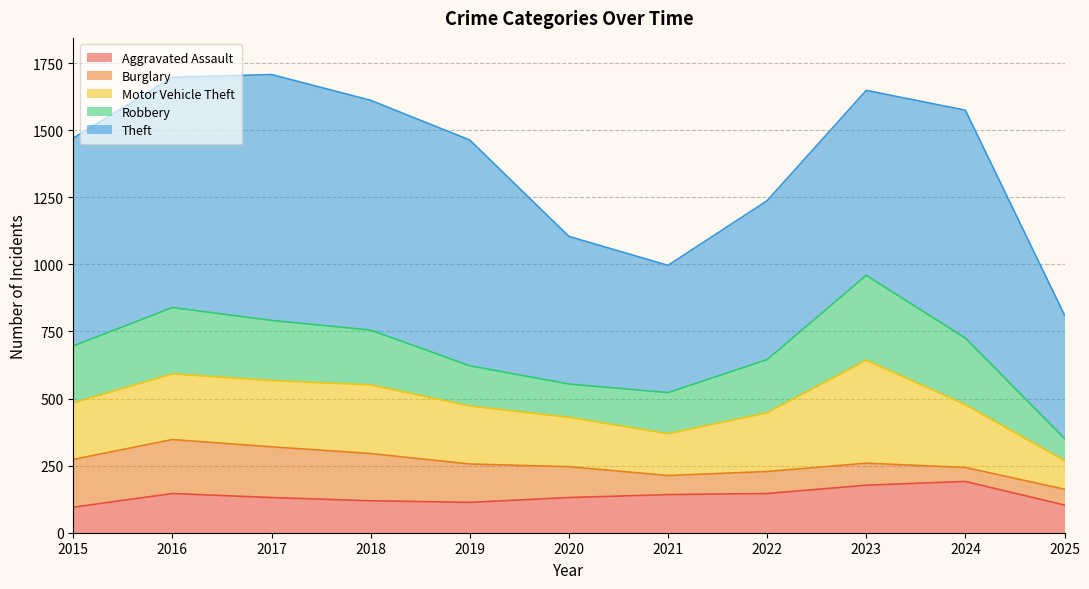

Which label corresponds to the smallest value in the chart?

2024